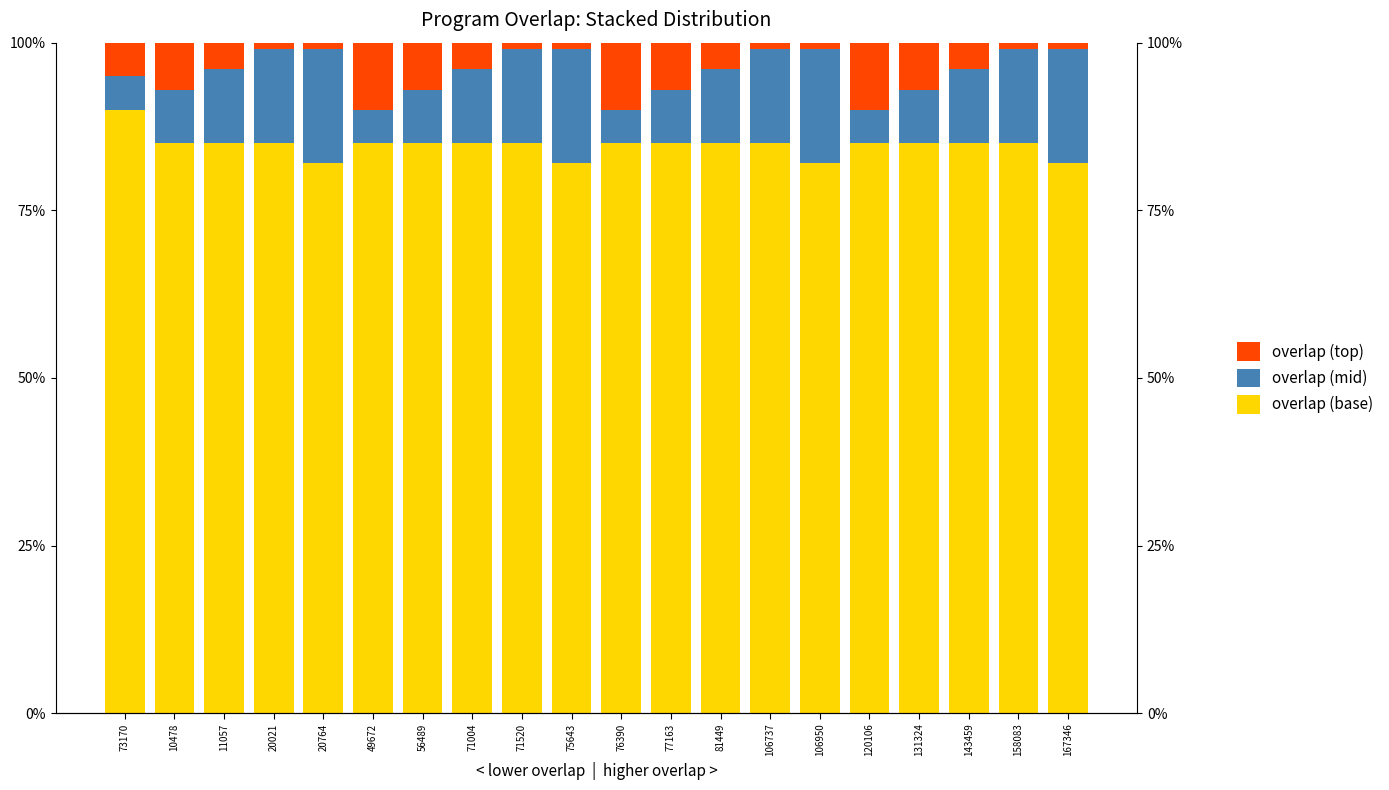

Read the overlap (mid) value at 20021.

0.1